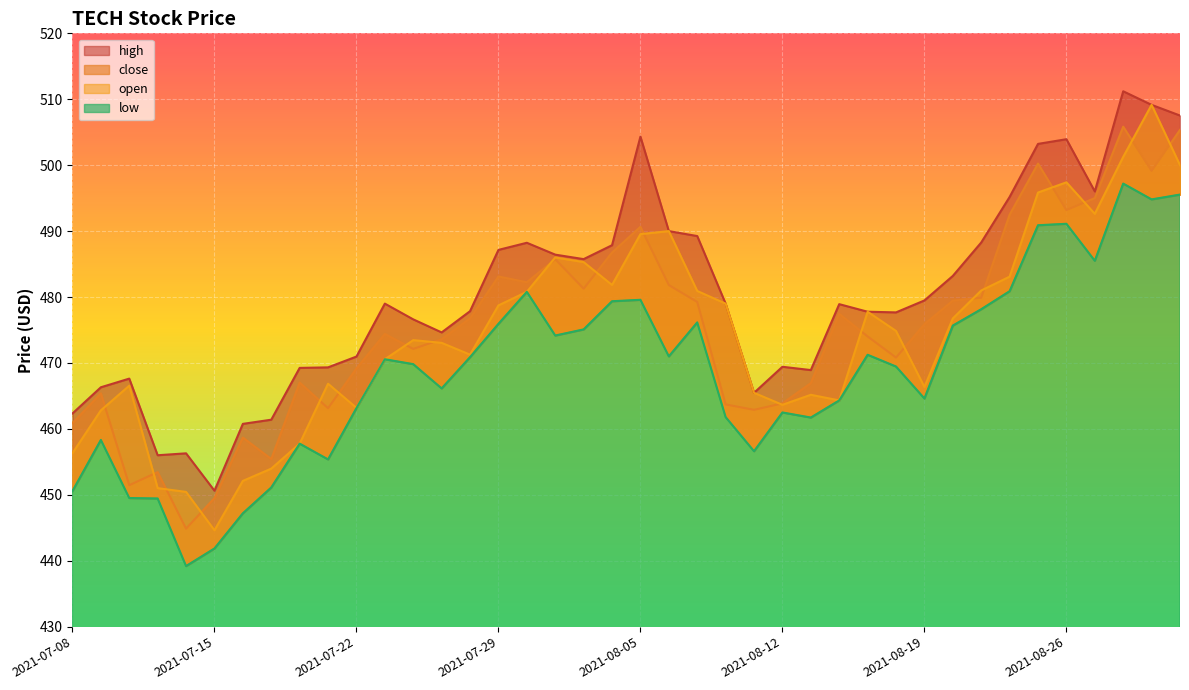

What position from the left is 2021-07-28?

15